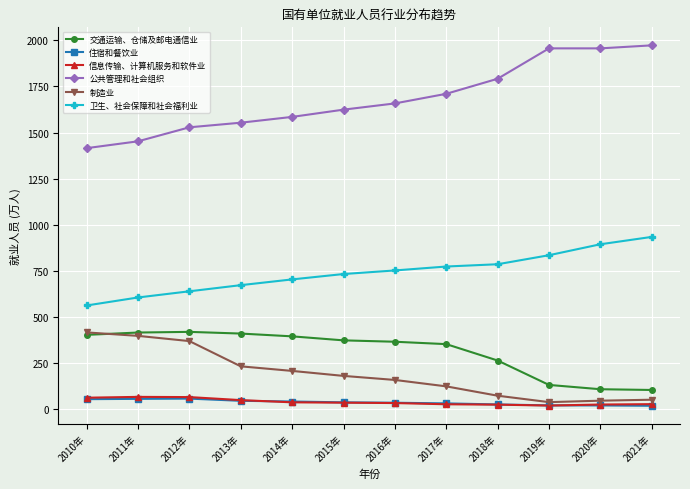

True or false: 卫生、社会保障和社会福利业 and 公共管理和社会组织 intersect in this chart.

False